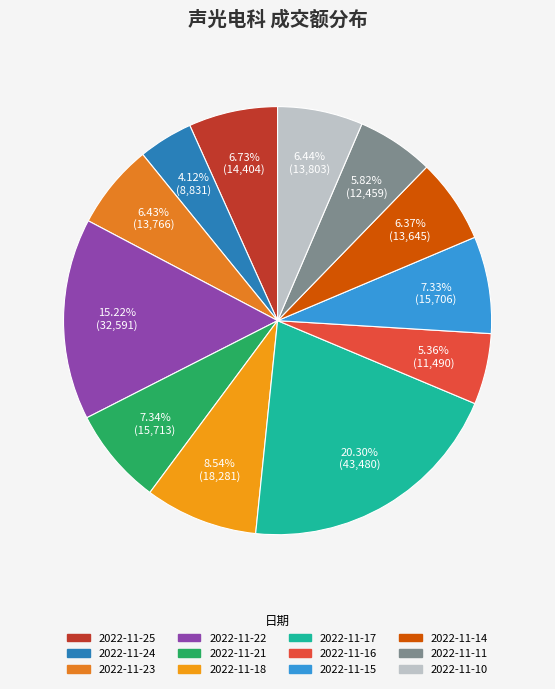

Is the sum of 2022-11-11 and 2022-11-25 greater than half?

No